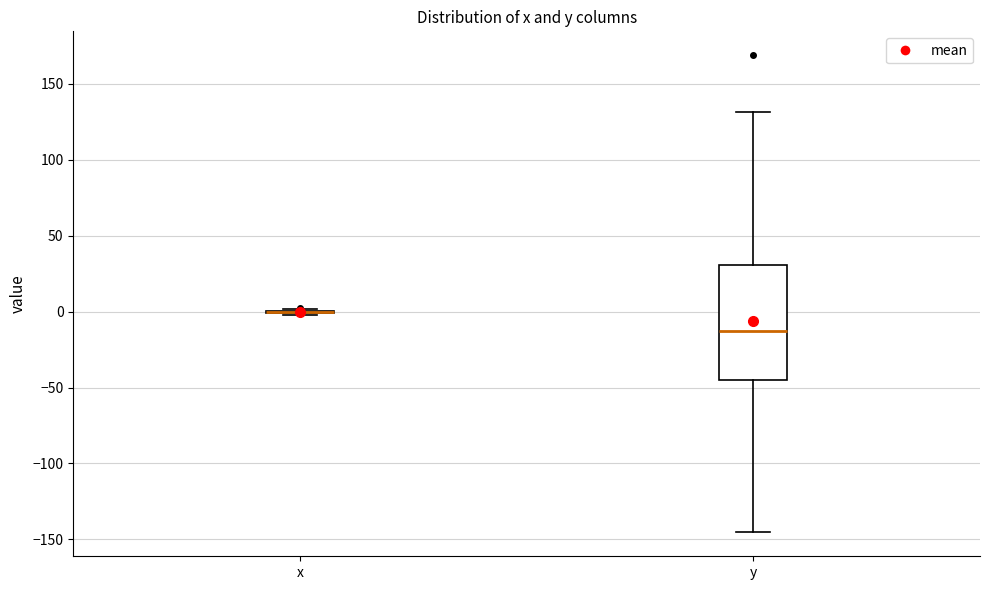

Reading left to right, transcribe this box plot: for each box, give where its median line is, the range the box spans, and where its two whiskers end, as read against the y-axis. The values are not printed on the chart, so give them approximately, as read against the axis.

x: box collapsed to a line at 0, whiskers 0 to 0
y: median -10, box -45 to 30, whiskers -145 to 130